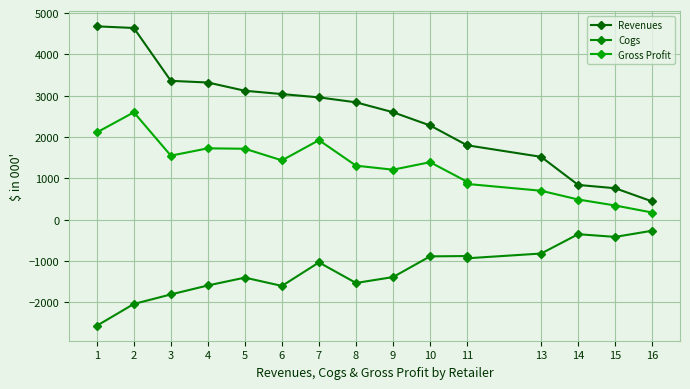

At which category is the sum across all series the highest?

2